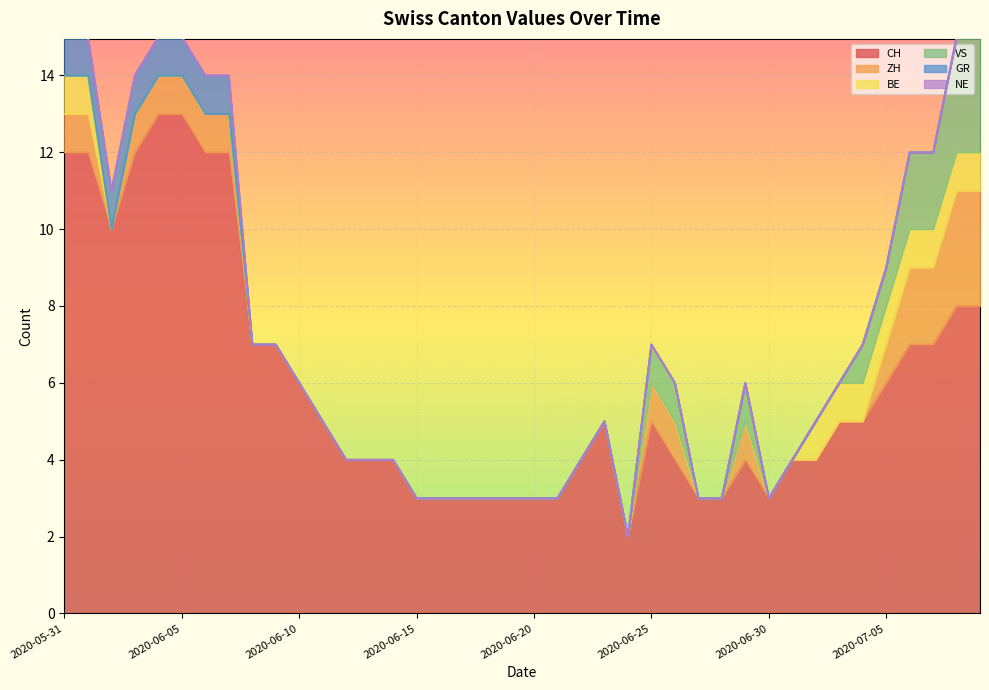

Reading left to right, transcribe all the data shown in this chart.

CH: 2020-05-31=12	2020-06-01=12	2020-06-02=10	2020-06-03=12	2020-06-04=13	2020-06-05=13	2020-06-06=12	2020-06-07=12	2020-06-08=7	2020-06-09=7	2020-06-10=6	2020-06-11=5	2020-06-12=4	2020-06-13=4	2020-06-14=4	2020-06-15=3	2020-06-16=3	2020-06-17=3	2020-06-18=3	2020-06-19=3	2020-06-20=3	2020-06-21=3	2020-06-22=4	2020-06-23=5	2020-06-24=2	2020-06-25=5	2020-06-26=4	2020-06-27=3	2020-06-28=3	2020-06-29=4	2020-06-30=3	2020-07-01=4	2020-07-02=4	2020-07-03=5	2020-07-04=5	2020-07-05=6	2020-07-06=7	2020-07-07=7	2020-07-08=8	2020-07-09=8
ZH: 2020-05-31=1	2020-06-01=1	2020-06-02=0	2020-06-03=1	2020-06-04=1	2020-06-05=1	2020-06-06=1	2020-06-07=1	2020-06-08=0	2020-06-09=0	2020-06-10=0	2020-06-11=0	2020-06-12=0	2020-06-13=0	2020-06-14=0	2020-06-15=0	2020-06-16=0	2020-06-17=0	2020-06-18=0	2020-06-19=0	2020-06-20=0	2020-06-21=0	2020-06-22=0	2020-06-23=0	2020-06-24=0	2020-06-25=1	2020-06-26=1	2020-06-27=0	2020-06-28=0	2020-06-29=1	2020-06-30=0	2020-07-01=0	2020-07-02=0	2020-07-03=0	2020-07-04=0	2020-07-05=1	2020-07-06=2	2020-07-07=2	2020-07-08=3	2020-07-09=3
BE: 2020-05-31=1	2020-06-01=1	2020-06-02=0	2020-06-03=0	2020-06-04=0	2020-06-05=0	2020-06-06=0	2020-06-07=0	2020-06-08=0	2020-06-09=0	2020-06-10=0	2020-06-11=0	2020-06-12=0	2020-06-13=0	2020-06-14=0	2020-06-15=0	2020-06-16=0	2020-06-17=0	2020-06-18=0	2020-06-19=0	2020-06-20=0	2020-06-21=0	2020-06-22=0	2020-06-23=0	2020-06-24=0	2020-06-25=0	2020-06-26=0	2020-06-27=0	2020-06-28=0	2020-06-29=0	2020-06-30=0	2020-07-01=0	2020-07-02=1	2020-07-03=1	2020-07-04=1	2020-07-05=1	2020-07-06=1	2020-07-07=1	2020-07-08=1	2020-07-09=1
VS: 2020-05-31=0	2020-06-01=0	2020-06-02=0	2020-06-03=0	2020-06-04=0	2020-06-05=0	2020-06-06=0	2020-06-07=0	2020-06-08=0	2020-06-09=0	2020-06-10=0	2020-06-11=0	2020-06-12=0	2020-06-13=0	2020-06-14=0	2020-06-15=0	2020-06-16=0	2020-06-17=0	2020-06-18=0	2020-06-19=0	2020-06-20=0	2020-06-21=0	2020-06-22=0	2020-06-23=0	2020-06-24=0	2020-06-25=1	2020-06-26=1	2020-06-27=0	2020-06-28=0	2020-06-29=1	2020-06-30=0	2020-07-01=0	2020-07-02=0	2020-07-03=0	2020-07-04=1	2020-07-05=1	2020-07-06=2	2020-07-07=2	2020-07-08=3	2020-07-09=3
GR: 2020-05-31=1	2020-06-01=1	2020-06-02=1	2020-06-03=1	2020-06-04=1	2020-06-05=1	2020-06-06=1	2020-06-07=1	2020-06-08=0	2020-06-09=0	2020-06-10=0	2020-06-11=0	2020-06-12=0	2020-06-13=0	2020-06-14=0	2020-06-15=0	2020-06-16=0	2020-06-17=0	2020-06-18=0	2020-06-19=0	2020-06-20=0	2020-06-21=0	2020-06-22=0	2020-06-23=0	2020-06-24=0	2020-06-25=0	2020-06-26=0	2020-06-27=0	2020-06-28=0	2020-06-29=0	2020-06-30=0	2020-07-01=0	2020-07-02=0	2020-07-03=0	2020-07-04=0	2020-07-05=0	2020-07-06=0	2020-07-07=0	2020-07-08=0	2020-07-09=0
NE: 2020-05-31=0	2020-06-01=0	2020-06-02=0	2020-06-03=0	2020-06-04=0	2020-06-05=0	2020-06-06=0	2020-06-07=0	2020-06-08=0	2020-06-09=0	2020-06-10=0	2020-06-11=0	2020-06-12=0	2020-06-13=0	2020-06-14=0	2020-06-15=0	2020-06-16=0	2020-06-17=0	2020-06-18=0	2020-06-19=0	2020-06-20=0	2020-06-21=0	2020-06-22=0	2020-06-23=0	2020-06-24=0	2020-06-25=0	2020-06-26=0	2020-06-27=0	2020-06-28=0	2020-06-29=0	2020-06-30=0	2020-07-01=0	2020-07-02=0	2020-07-03=0	2020-07-04=0	2020-07-05=0	2020-07-06=0	2020-07-07=0	2020-07-08=0	2020-07-09=0